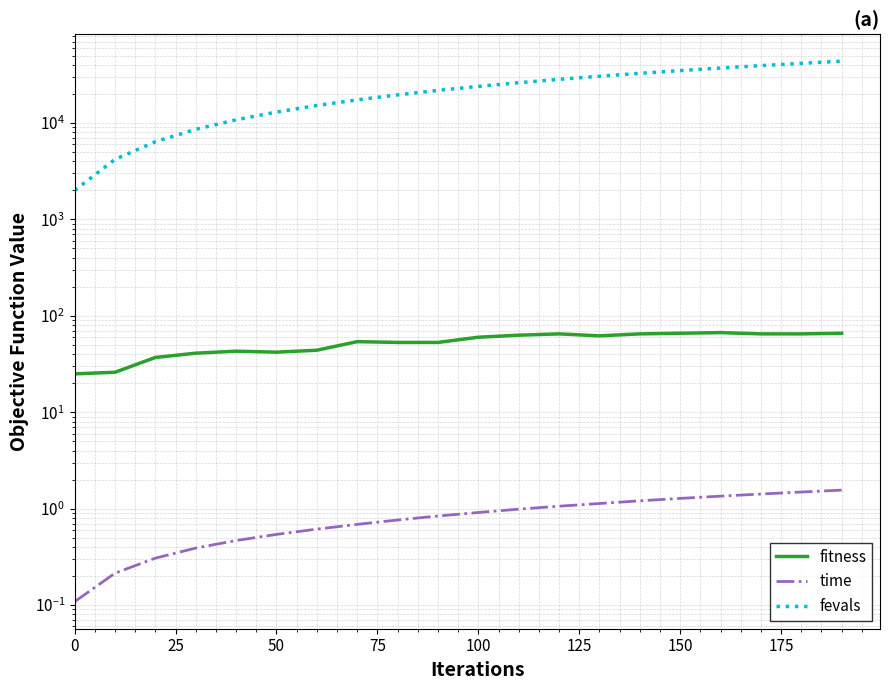

Between 125 and 175, which is larger?

175